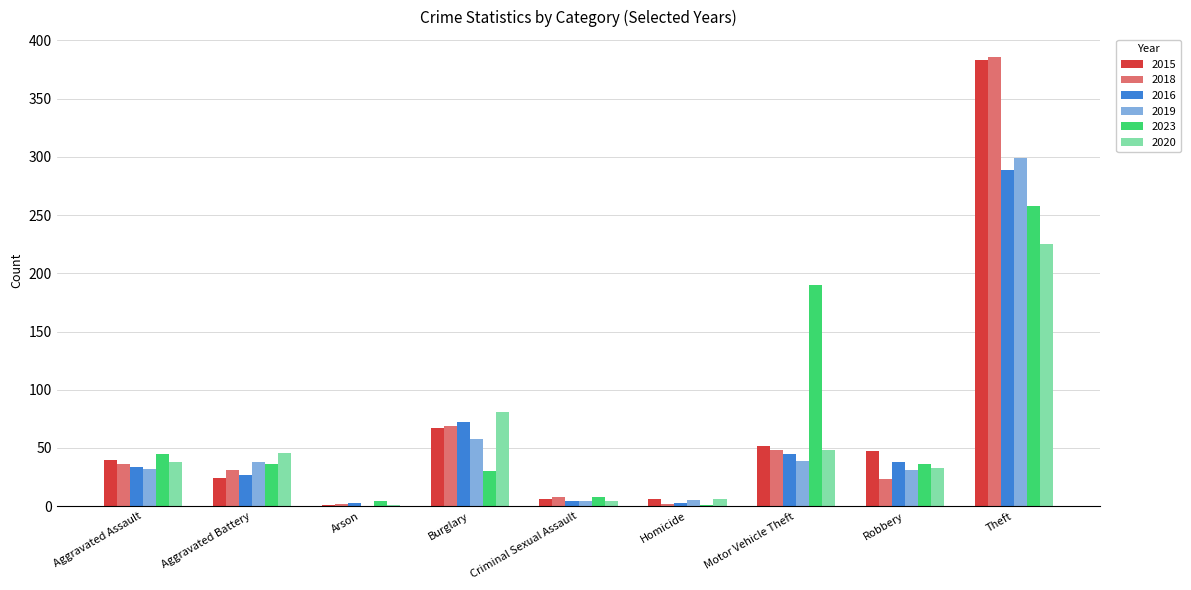

The 2023 series shows 36 at Robbery. True or false?

True